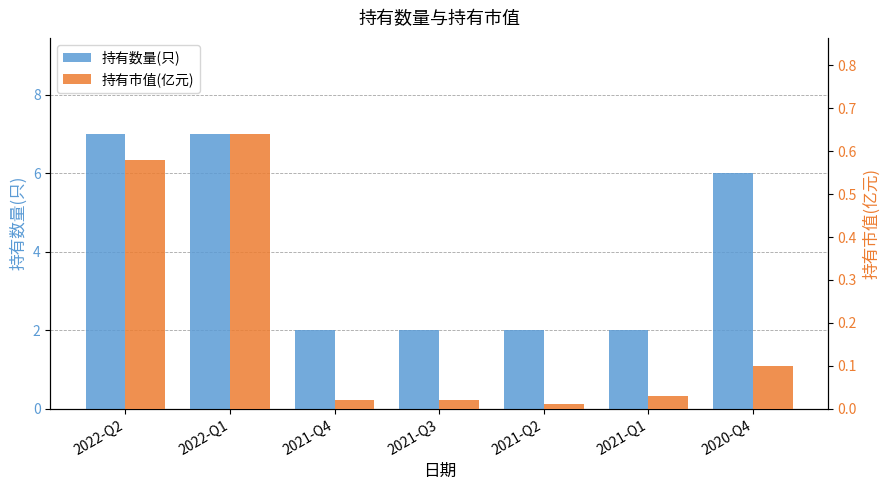

Which category has the highest value in the 持有市值(亿元) series?

2022-Q1